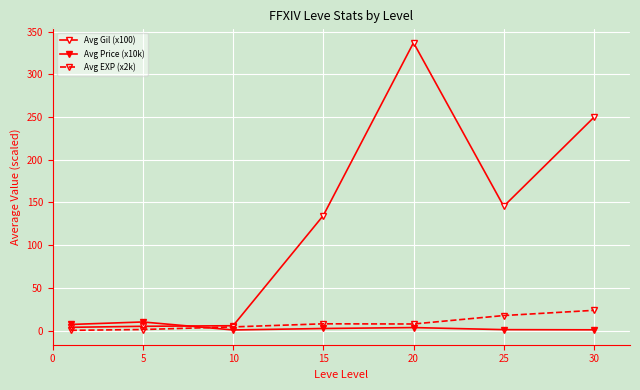

Count the number of data series in this chart.

3